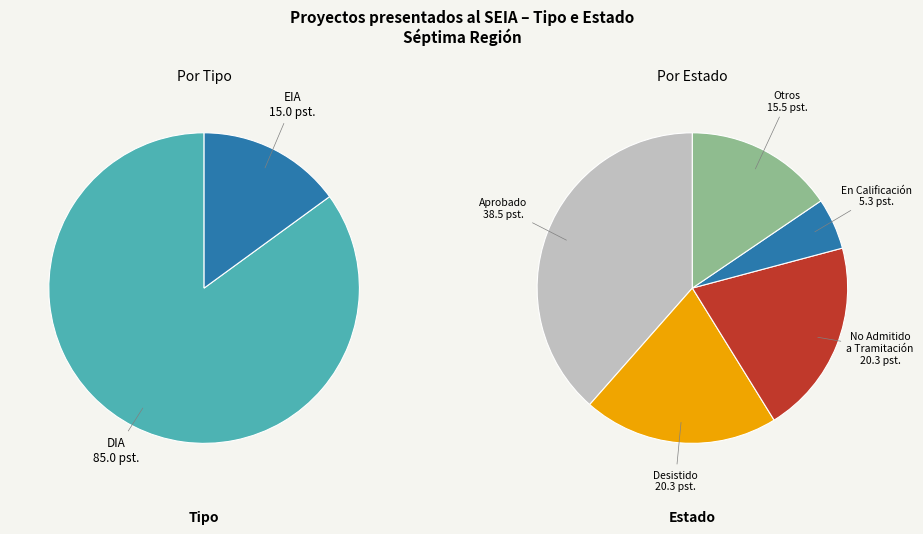

Is there any slice that represents more than half of the pie?

Yes